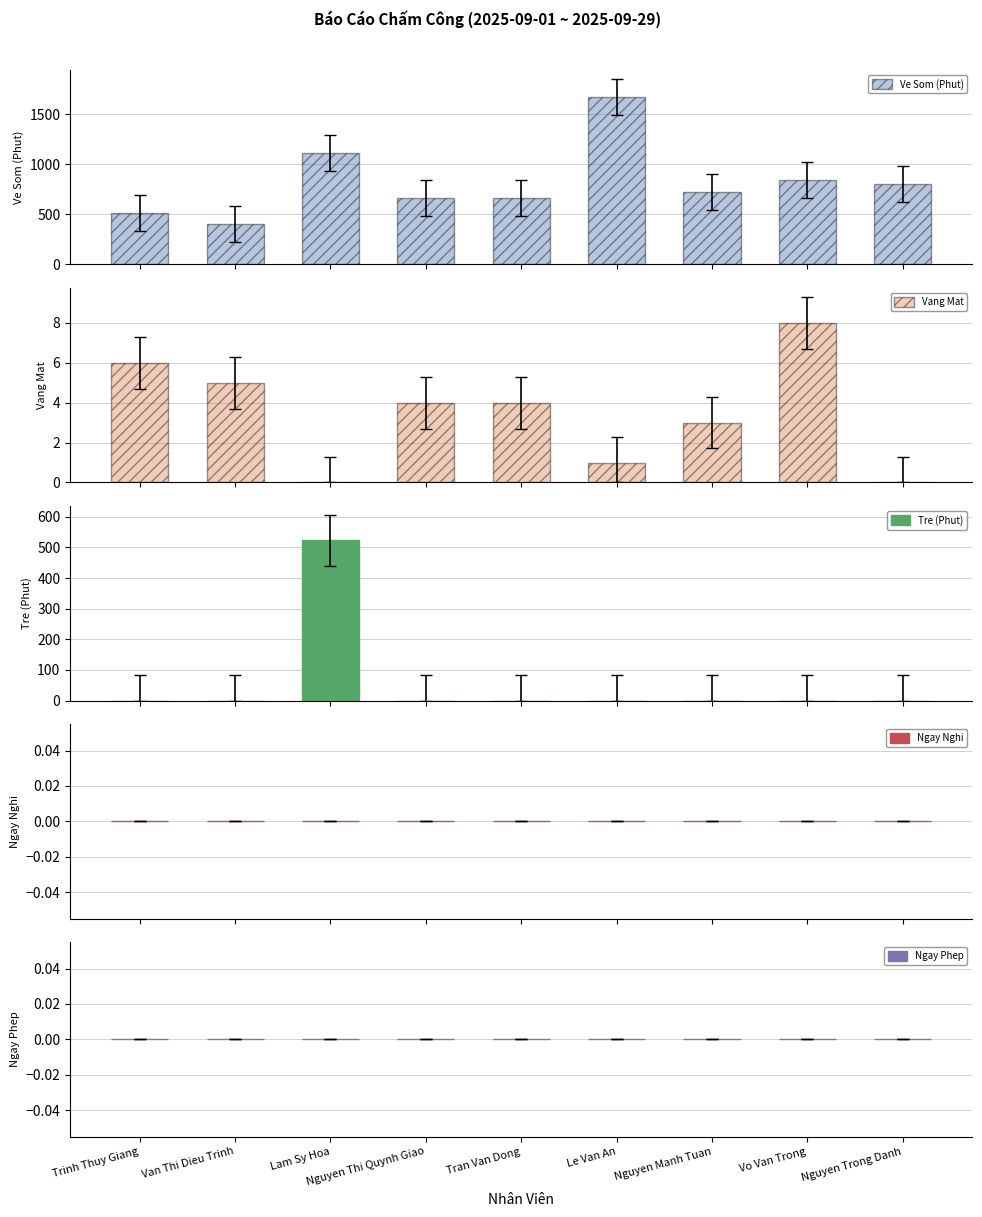

True or false: Ngay Phep has a value of 0 at Trinh Thuy Giang.

True